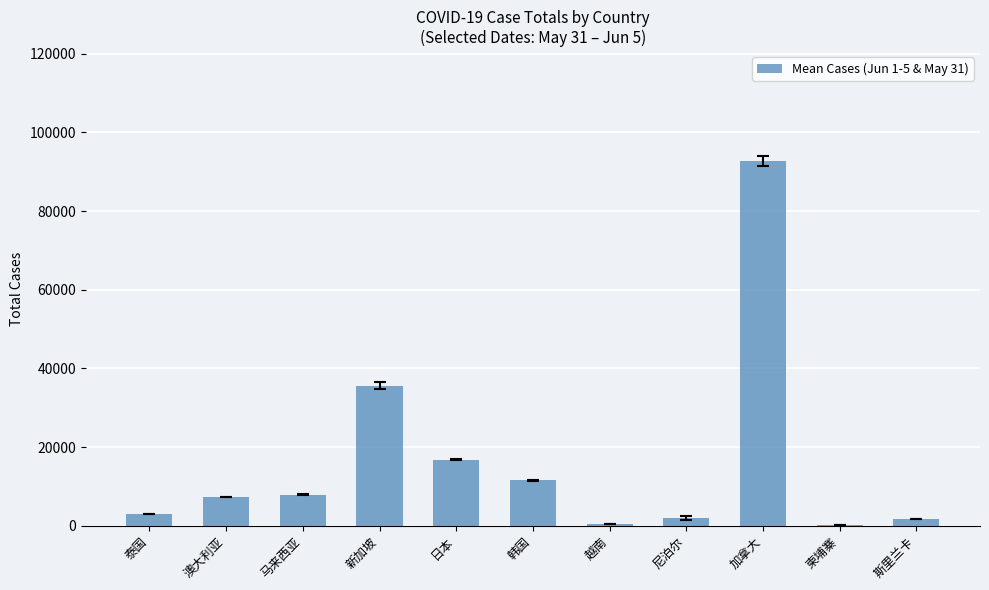

Which label corresponds to the largest value in the chart?

加拿大